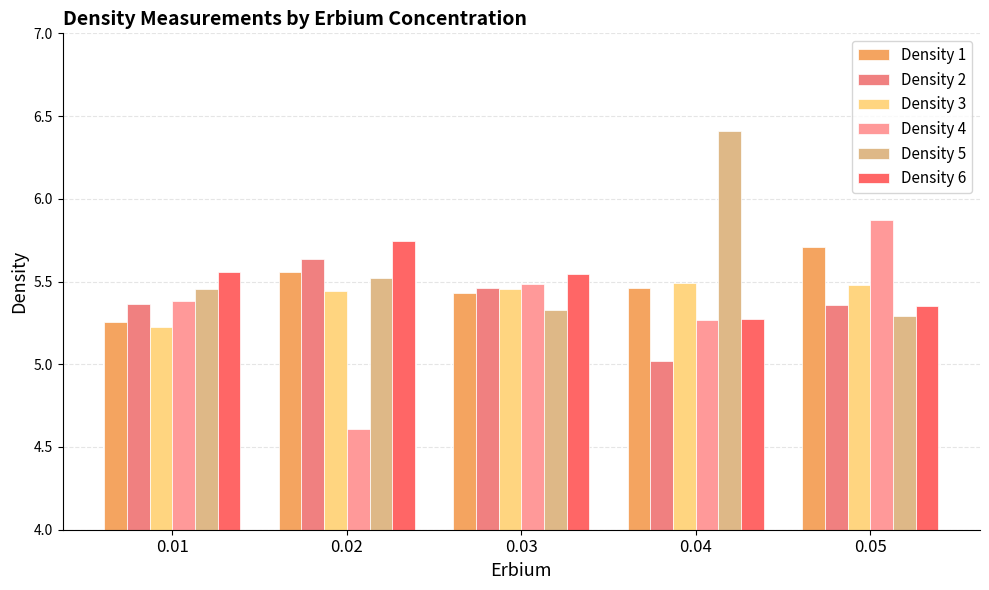

How many categories are shown in the chart?

5